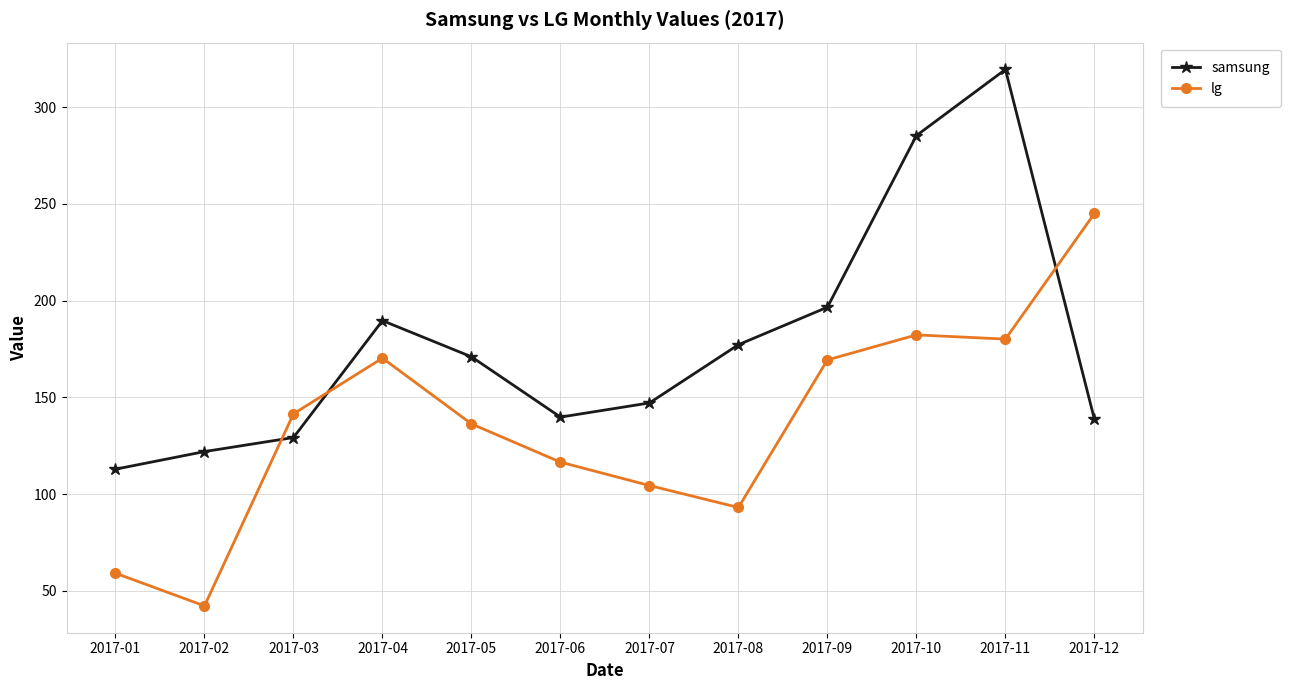

Is the value of lg at 2017-08 greater than the value of samsung at 2017-08?

No